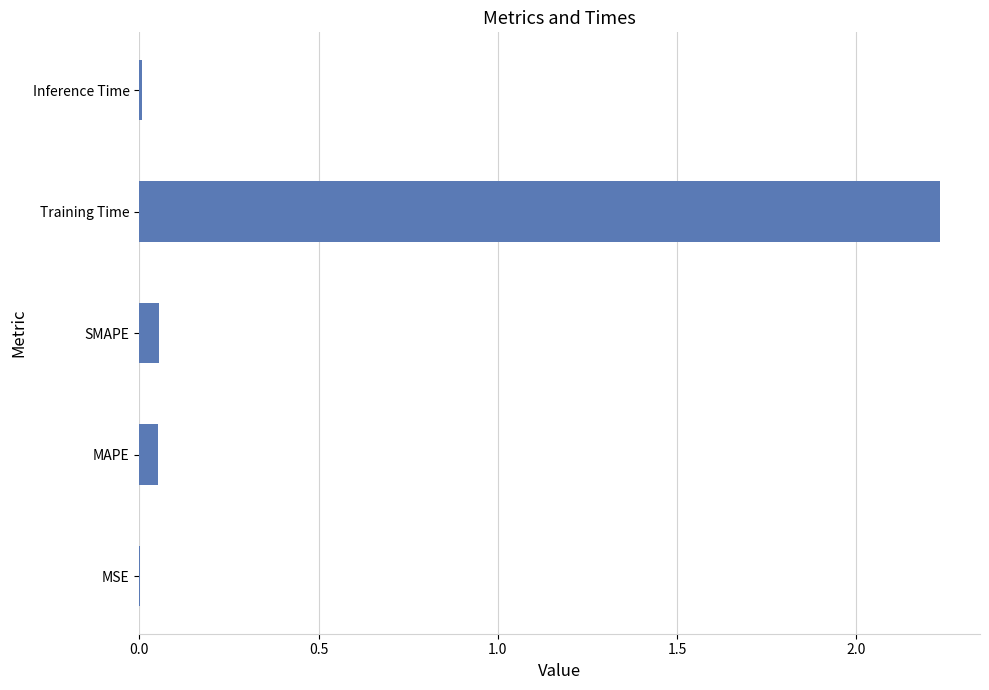

Is it true that the value at Training Time is 1.5?

False